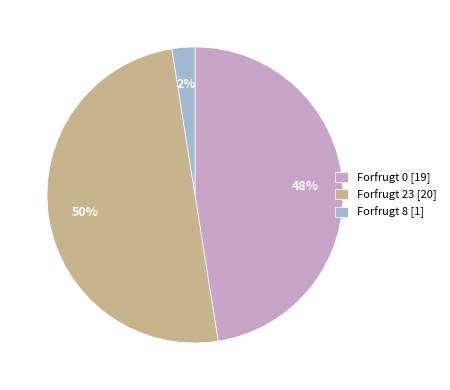

True or false: Forfrugt 23 [20] accounts for 50% of the total.

True